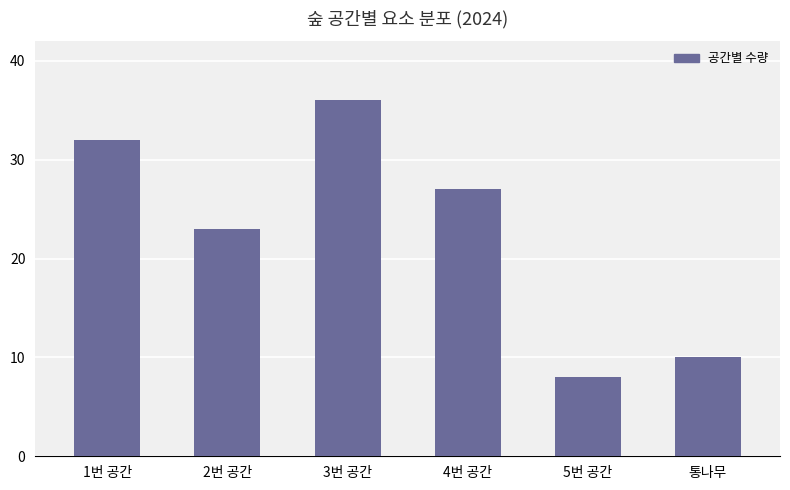

What position from the right is 1번 공간?

6